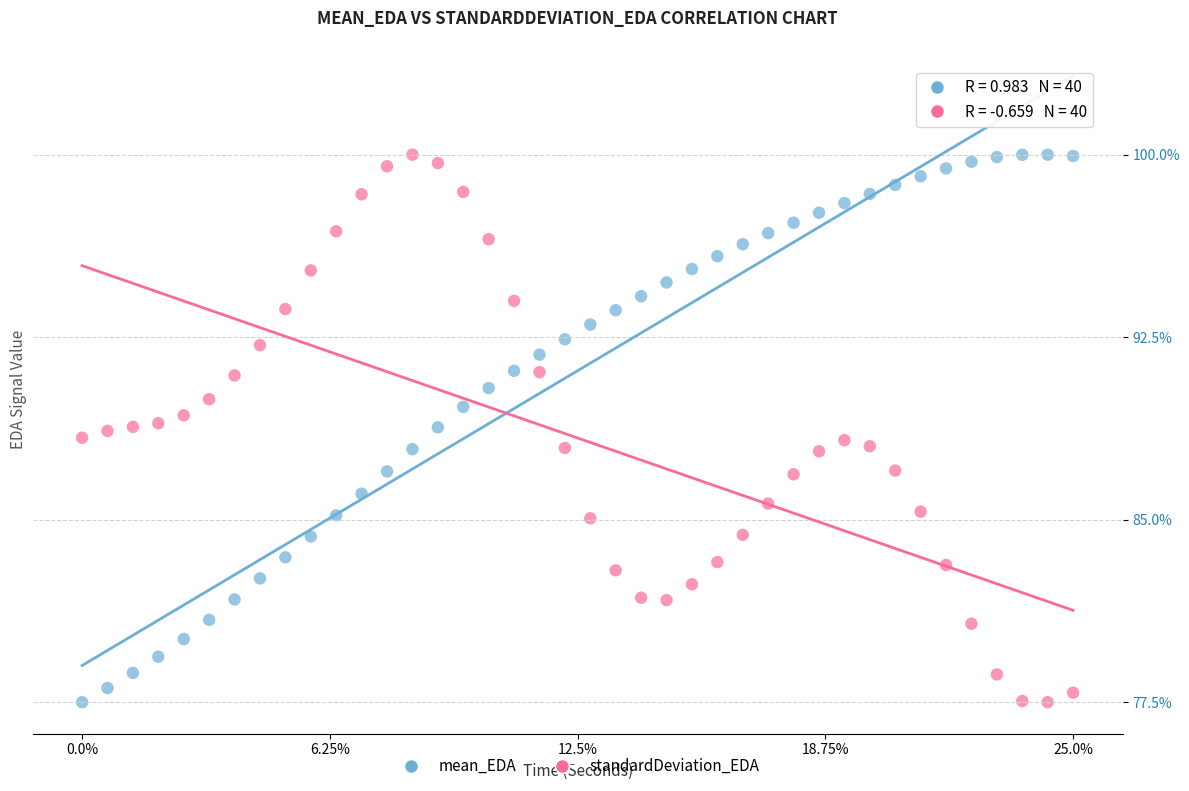

What is the X range (max minus min) for the scatter plot?

25.0